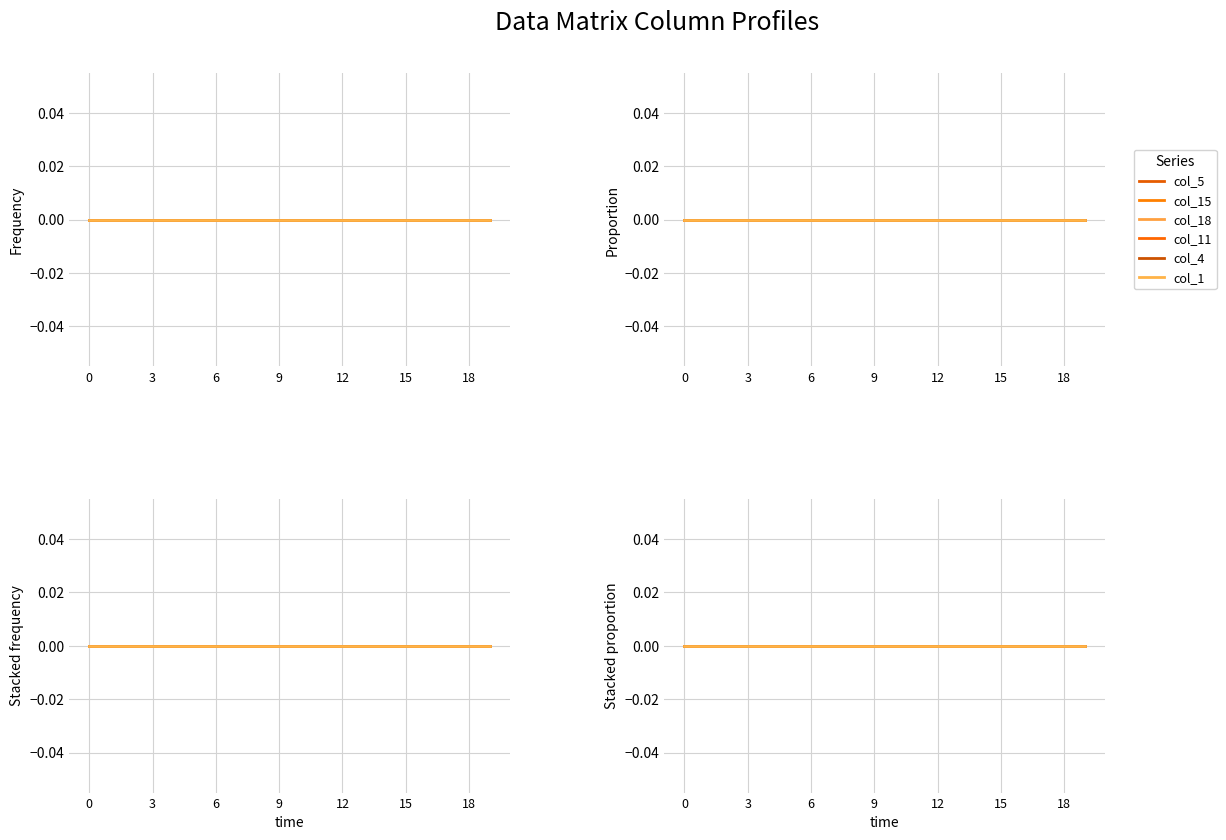

Which series has the largest total across all categories?

col_4